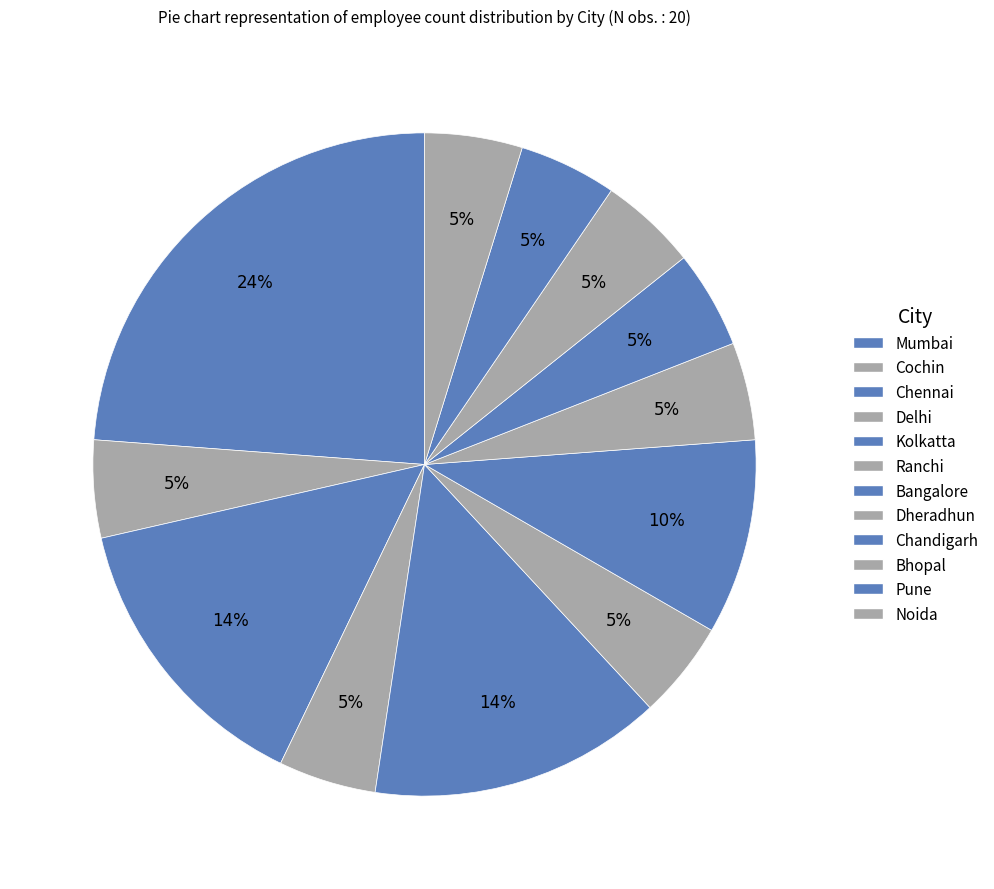

True or false: Dheradhun accounts for 1% of the total.

False